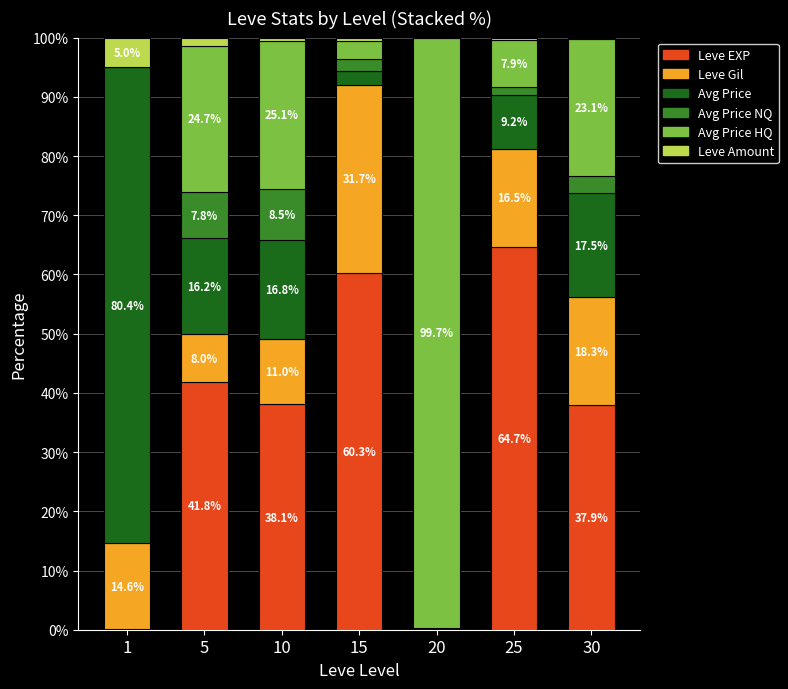

What is the maximum value for Leve EXP?

64.7